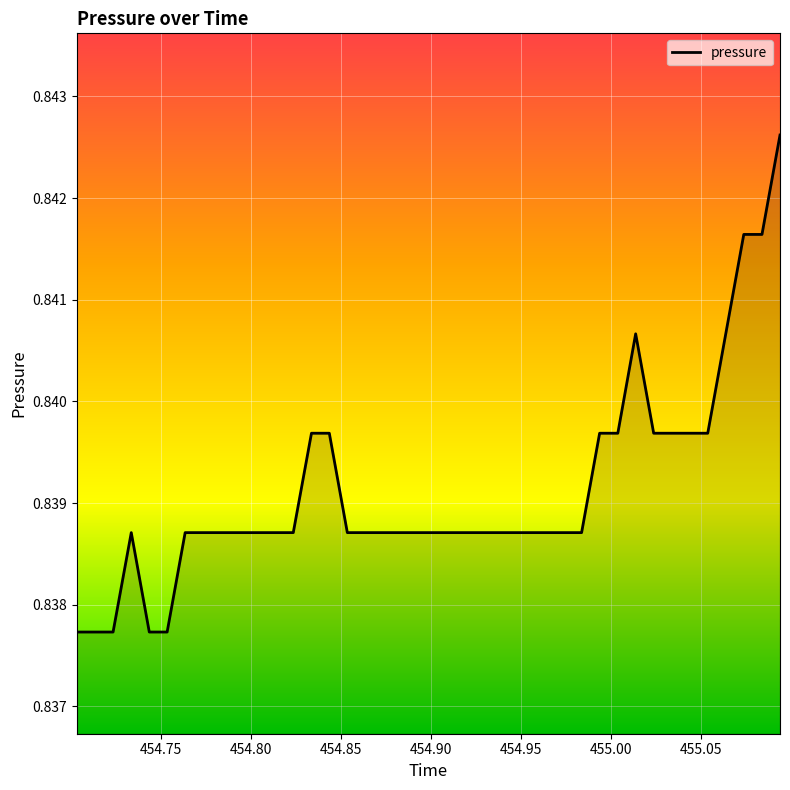

How many lines are shown in the chart?

1